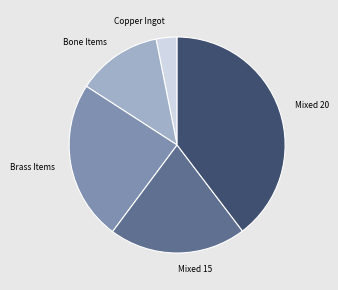

Is there a majority slice in this chart?

No